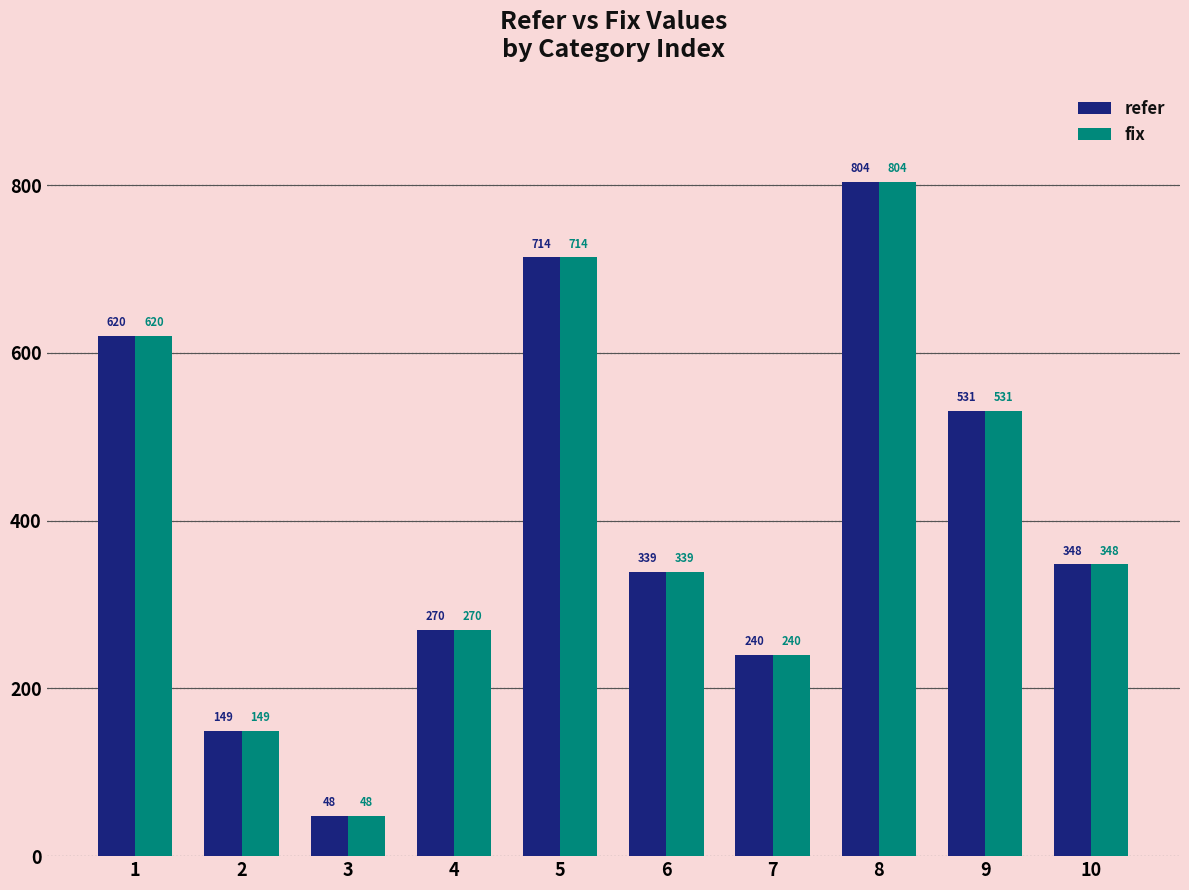

What are all the series names shown in the legend?

refer, fix